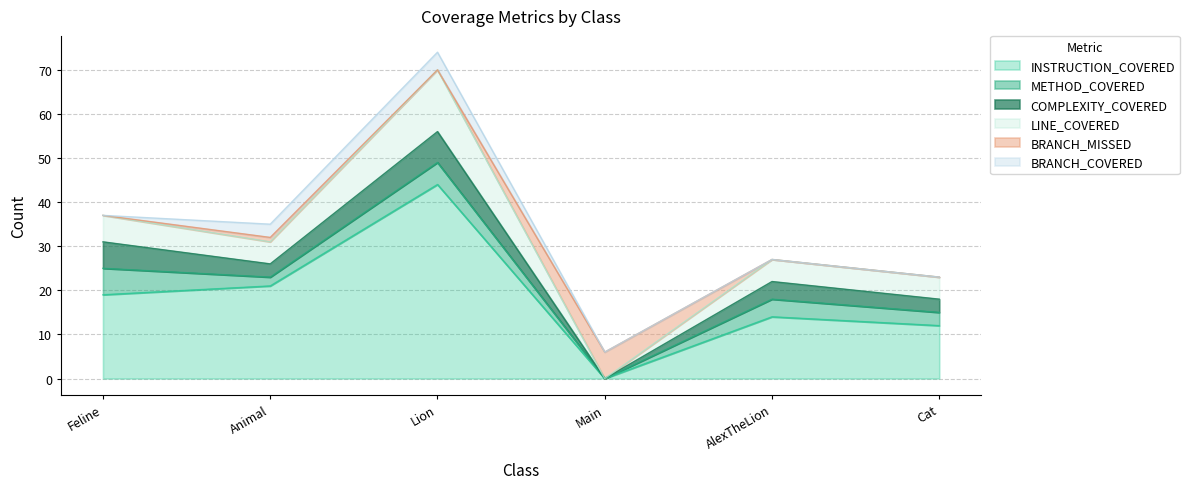

The value of BRANCH_COVERED at AlexTheLion is -2. True or false?

False